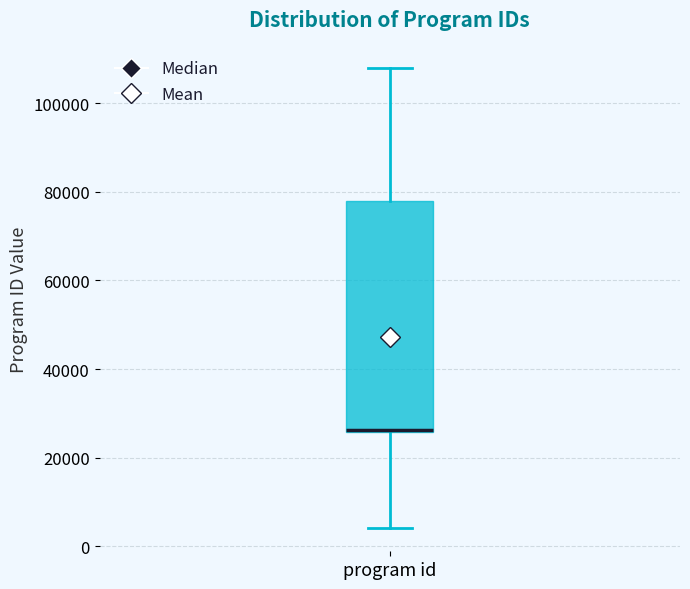

Where does the upper whisker of the box for program id end on the y-axis? The values are not printed on the chart, so give them approximately, as read against the axis.

108000